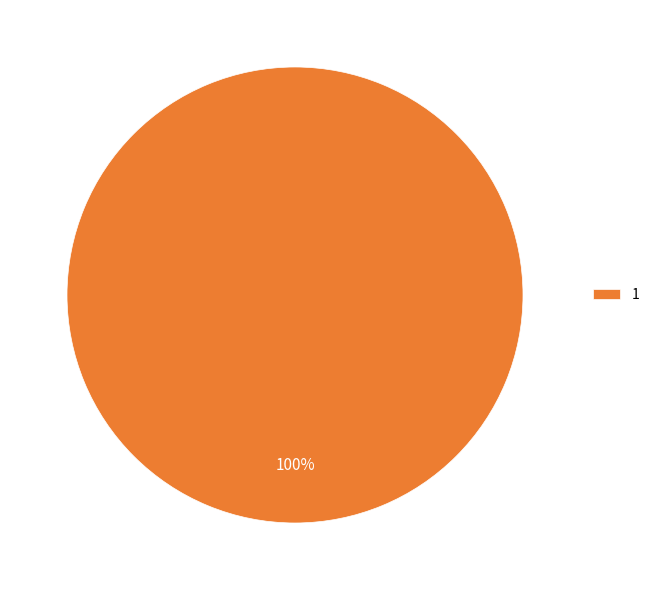

What is the majority slice?

1